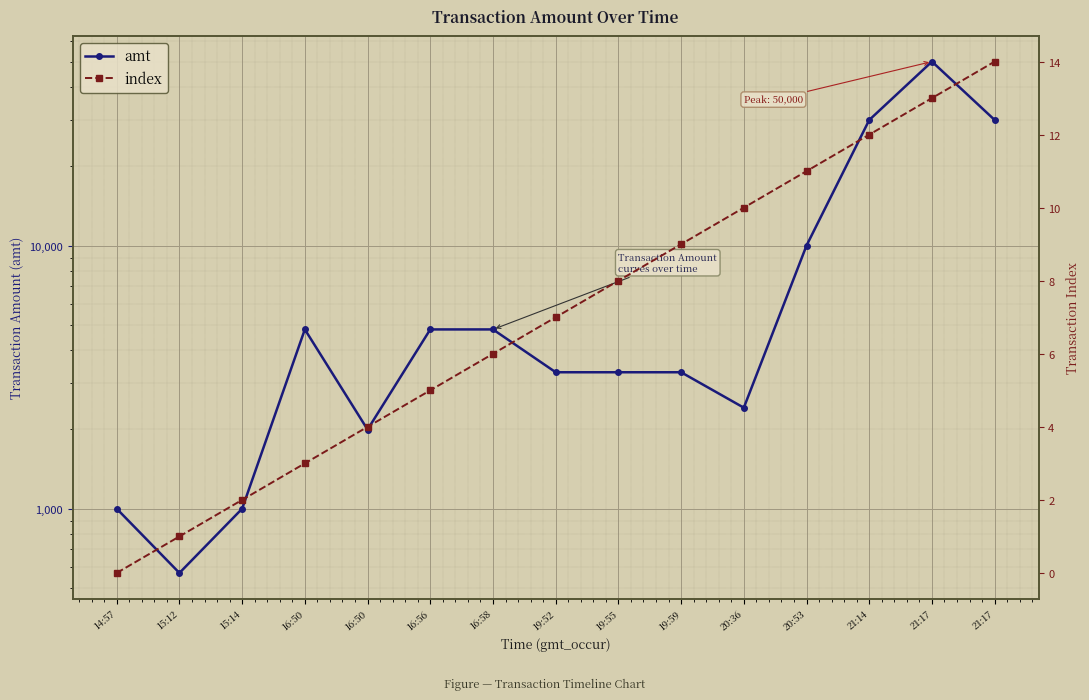

Which has a higher value, 15:14 or 16:50?

16:50